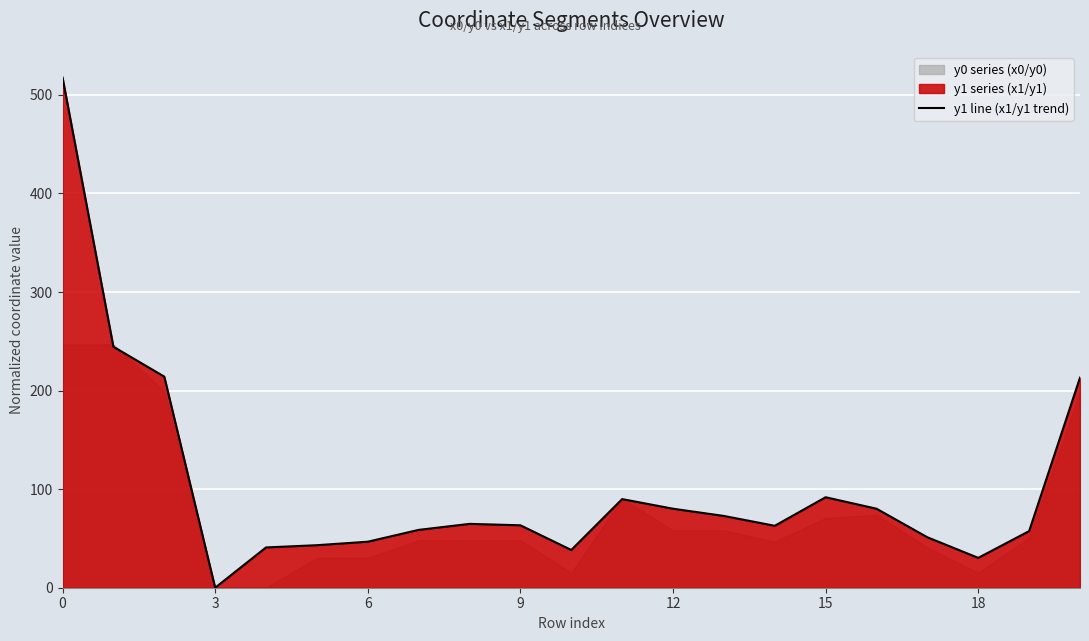

True or false: the data has more than 0 interior local peaks.

True